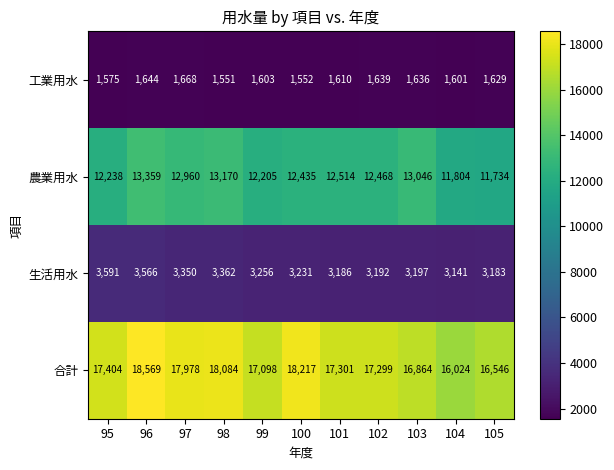

What is the maximum value shown in the chart?

18569